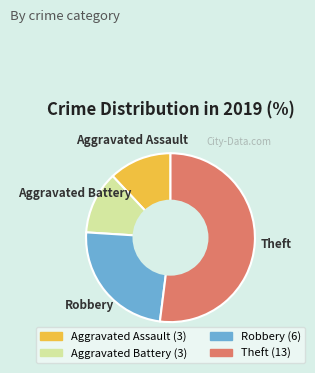

The Robbery slice represents 24% of the pie. True or false?

True